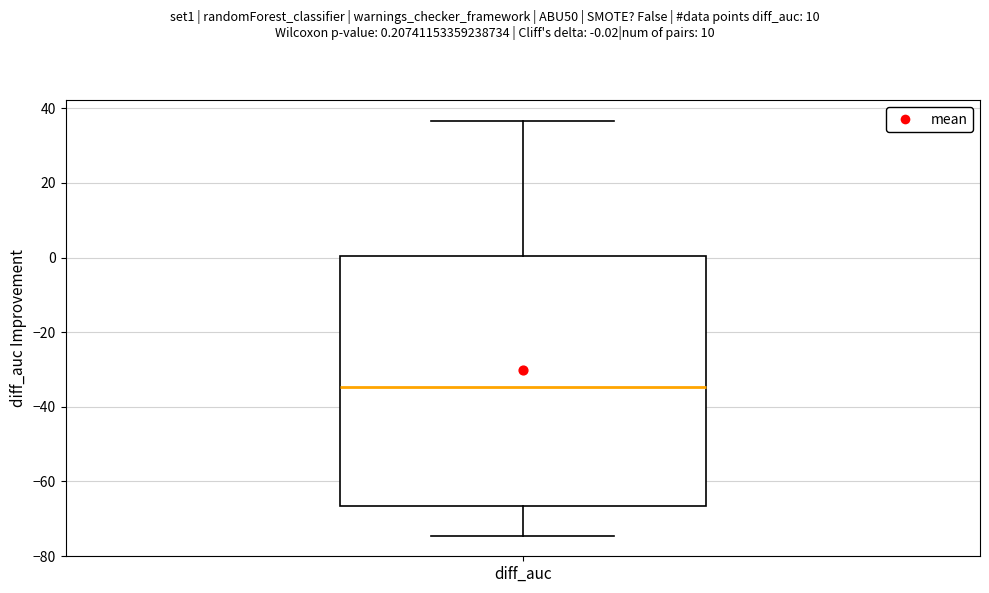

Read this box plot against the y-axis: the position of the median line, the range covered by the box, and the ends of both whiskers. The values are not printed on the chart, so give them approximately, as read against the axis.

median -34, box -66 to 0, whiskers -74 to 36